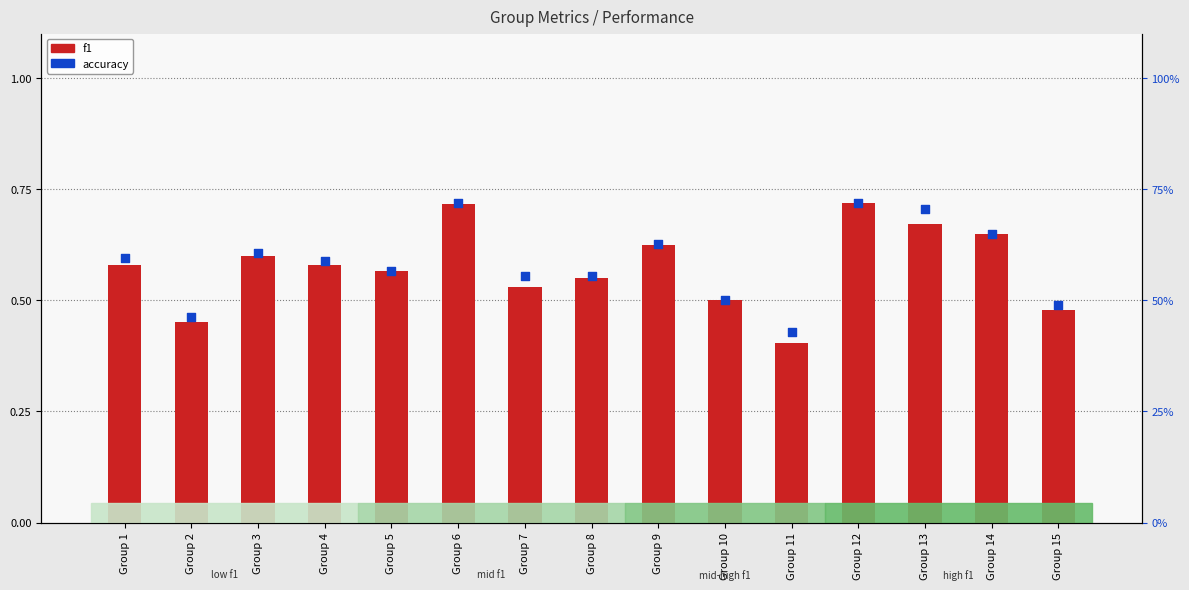

Which series has the widest spread of Y values?

f1